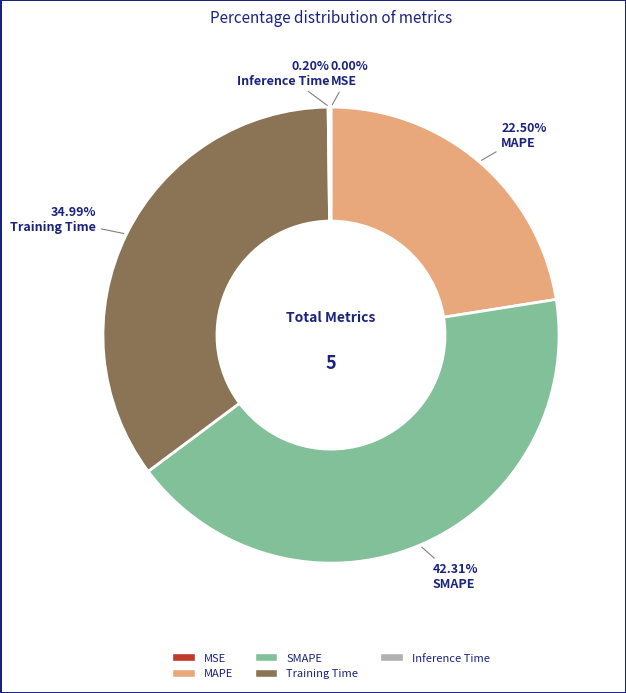

What is the ratio of the value at MAPE to the value at SMAPE?

0.5